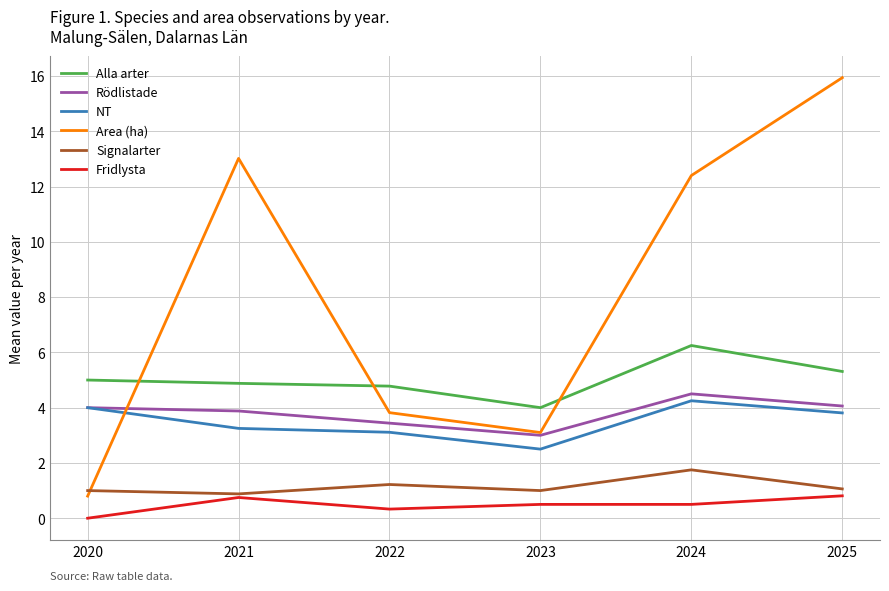

Does the chart display data point markers on the line(s)?

No